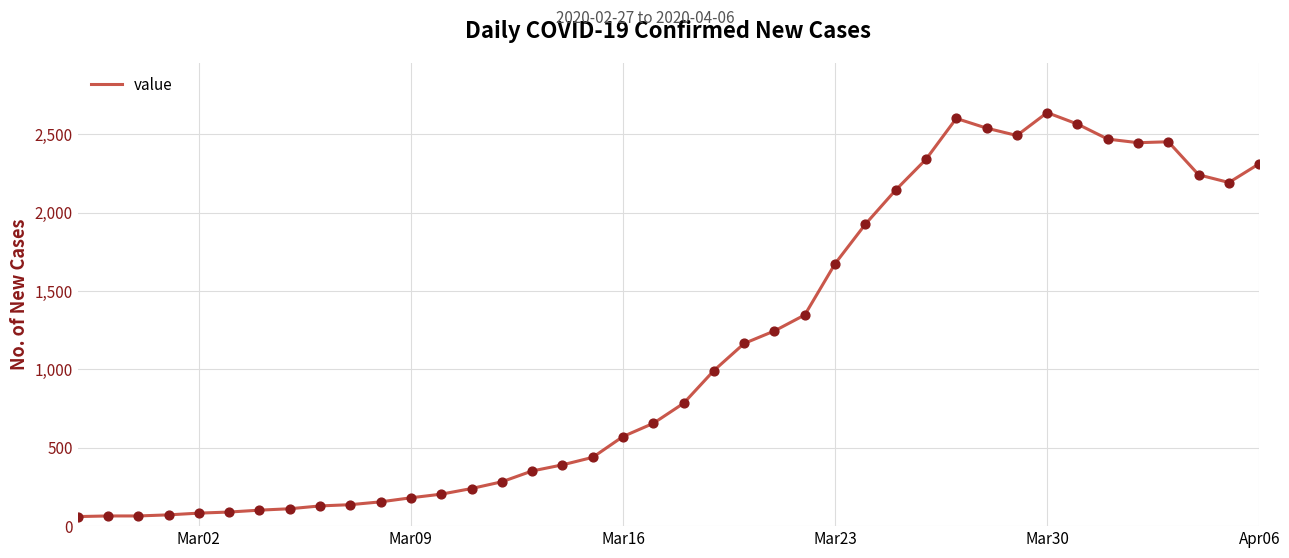

What is the difference between the maximum and minimum values?

2578